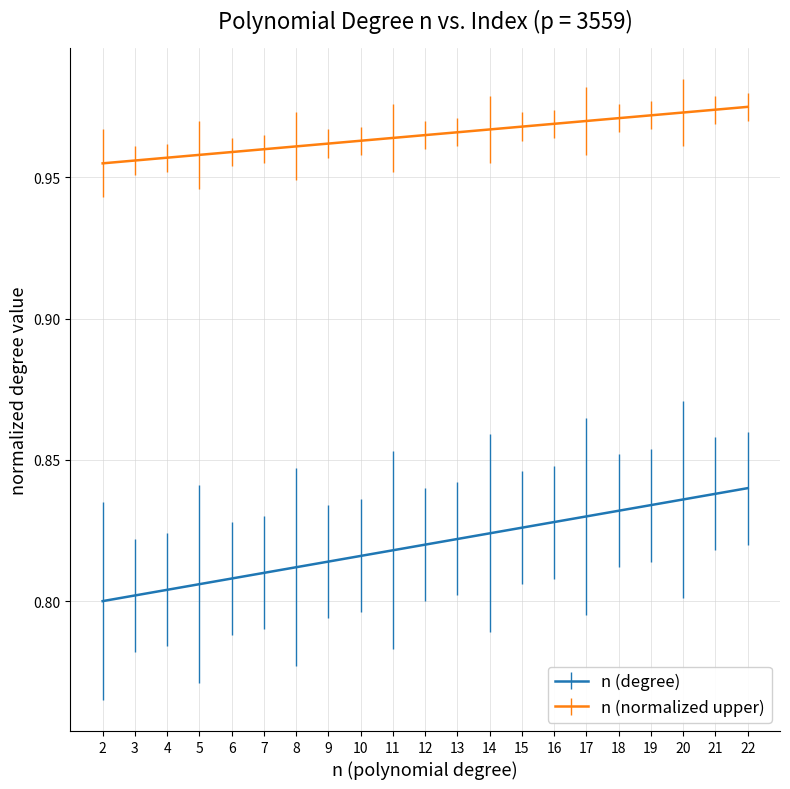

How many lines are shown in the chart?

2